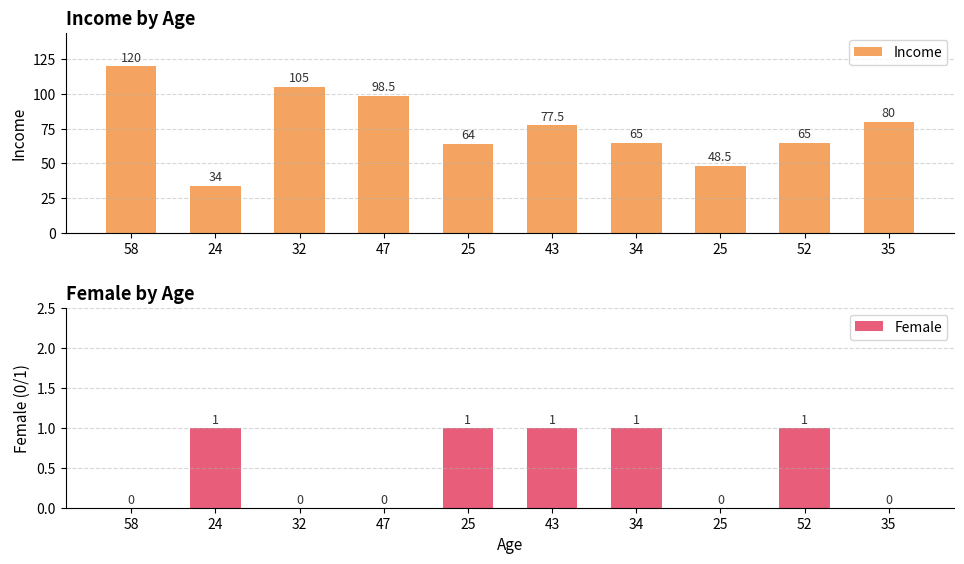

Reading left to right, transcribe all the data shown in this chart.

Income: 120.0	34.0	105.0	98.5	64.0	77.5	65.0	48.5	65.0	80.0
Female: 0.0	1.0	0.0	0.0	1.0	1.0	1.0	0.0	1.0	0.0